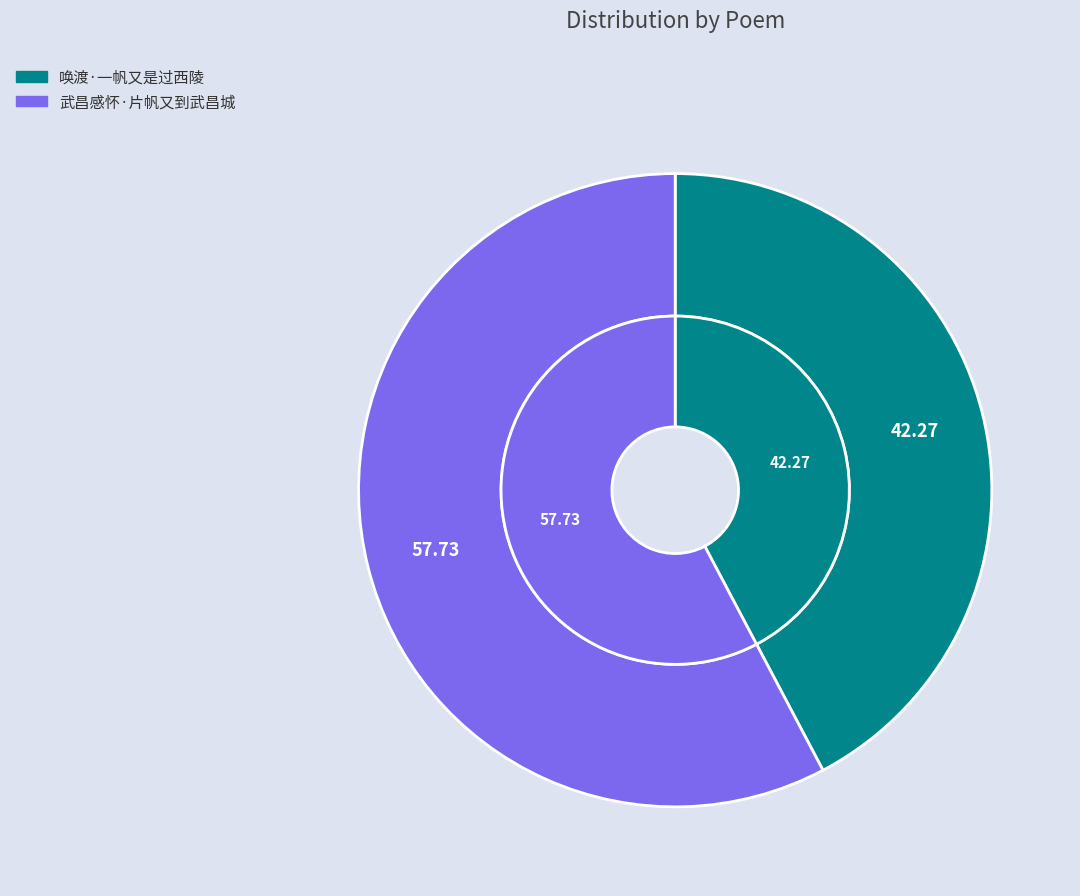

Rank the categories by value from lowest to highest.

唤渡·一帆又是过西陵, 武昌感怀·片帆又到武昌城